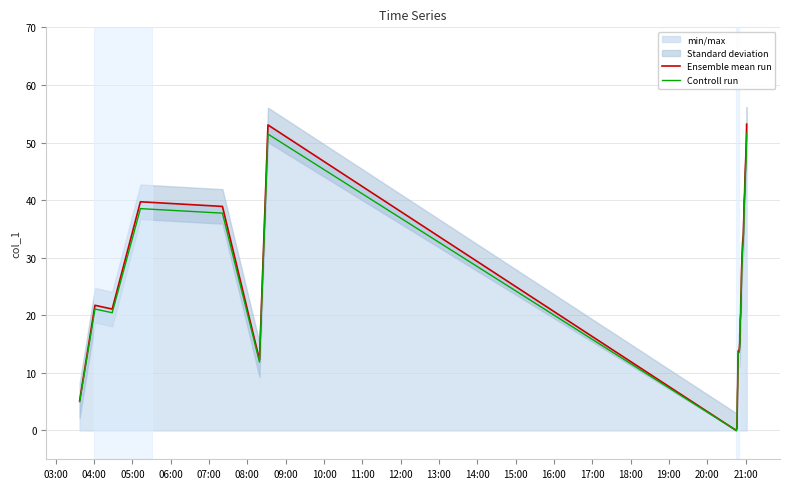

What is the highest value of the Controll run series?

51.6